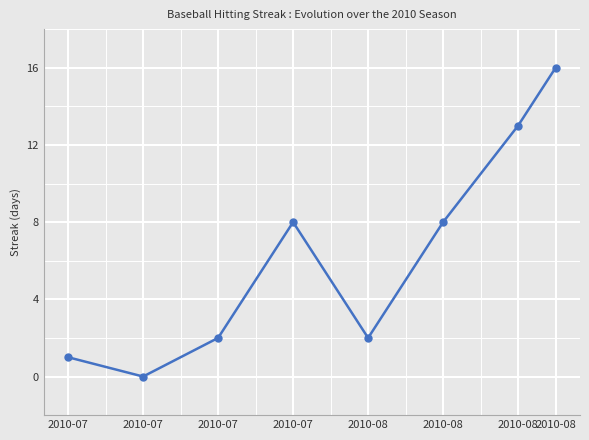

What is the value of the 4th point from the left?

1